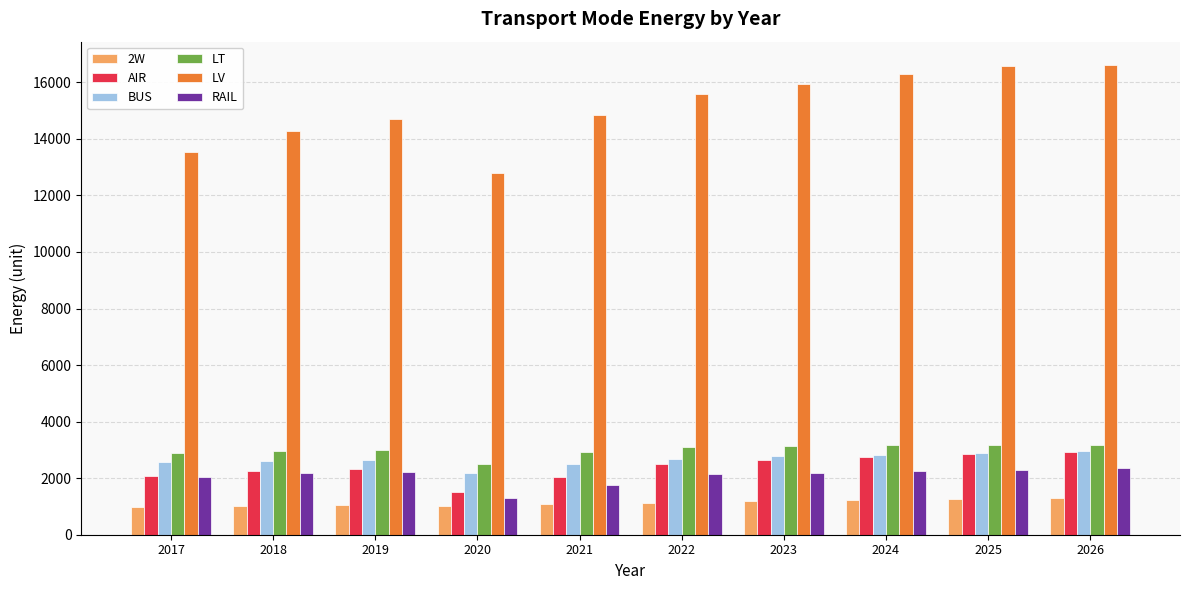

At how many categories does at least one series exceed 3890?

10